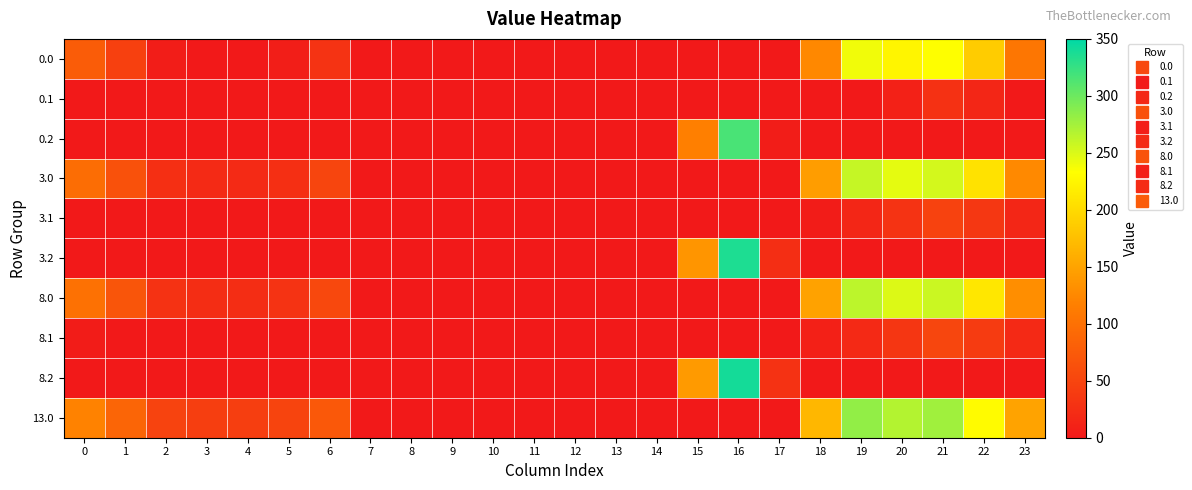

Reading right to left, transcribe all the data shown in this chart.

0.0: 23=106.3	22=187.3	21=233.4	20=224.9	19=239.5	18=124.6	17=0.0	16=0.0	15=0.0	14=0.0	13=0.0	12=0.0	11=0.0	10=0.0	9=0.0	8=0.0	7=0.0	6=30.0	5=5.8	4=0.0	3=0.0	2=5.3	1=44.5	0=77.0
0.1: 23=0.0	22=14.9	21=27.4	20=9.5	19=0.0	18=0.0	17=0.0	16=0.0	15=0.0	14=0.0	13=0.0	12=0.0	11=0.0	10=0.0	9=0.0	8=0.0	7=0.0	6=0.0	5=0.0	4=0.0	3=0.0	2=0.0	1=0.0	0=0.0
0.2: 23=0.0	22=0.0	21=0.0	20=0.0	19=0.0	18=0.0	17=4.5	16=316.2	15=117.2	14=0.0	13=0.0	12=0.0	11=0.0	10=0.0	9=0.0	8=0.0	7=0.0	6=0.0	5=0.0	4=0.0	3=0.0	2=0.0	1=0.0	0=0.0
3.0: 23=126.3	22=207.3	21=253.4	20=244.9	19=259.5	18=144.6	17=0.0	16=0.0	15=0.0	14=0.0	13=0.0	12=0.0	11=0.0	10=0.0	9=0.0	8=0.0	7=0.0	6=50.0	5=25.8	4=19.9	3=19.4	2=25.3	1=64.5	0=97.0
3.1: 23=14.4	22=34.9	21=47.4	20=29.5	19=14.7	18=3.5	17=0.0	16=0.0	15=0.0	14=0.0	13=0.0	12=0.0	11=0.0	10=0.0	9=0.0	8=0.0	7=0.0	6=0.0	5=0.0	4=0.0	3=0.0	2=0.0	1=0.0	0=0.0
3.2: 23=0.0	22=0.0	21=0.0	20=0.0	19=0.0	18=0.0	17=24.5	16=336.2	15=137.2	14=0.0	13=0.0	12=0.0	11=0.0	10=0.0	9=0.0	8=0.0	7=0.0	6=0.0	5=0.0	4=0.0	3=0.0	2=0.0	1=0.0	0=0.0
8.0: 23=130.3	22=211.3	21=257.4	20=248.9	19=263.5	18=148.6	17=0.0	16=0.0	15=0.0	14=0.0	13=0.0	12=0.0	11=0.0	10=0.0	9=0.0	8=0.0	7=0.0	6=54.0	5=29.8	4=23.9	3=23.4	2=29.3	1=68.5	0=101.0
8.1: 23=18.4	22=38.9	21=51.4	20=33.5	19=18.7	18=7.5	17=0.0	16=0.0	15=0.0	14=0.0	13=0.0	12=0.0	11=0.0	10=0.0	9=0.0	8=0.0	7=0.0	6=0.0	5=0.0	4=0.0	3=0.0	2=0.0	1=0.0	0=3.6
8.2: 23=0.0	22=0.0	21=0.0	20=0.0	19=0.0	18=0.0	17=28.5	16=340.2	15=141.2	14=0.0	13=0.0	12=0.0	11=0.0	10=0.0	9=0.0	8=0.0	7=0.0	6=0.0	5=0.0	4=0.0	3=0.0	2=0.0	1=0.0	0=0.0
13.0: 23=149.3	22=230.3	21=276.4	20=267.9	19=282.5	18=167.6	17=0.0	16=0.0	15=0.0	14=0.0	13=0.0	12=0.0	11=0.0	10=0.0	9=0.0	8=0.0	7=0.0	6=73.0	5=48.8	4=42.9	3=42.4	2=48.3	1=87.5	0=120.0